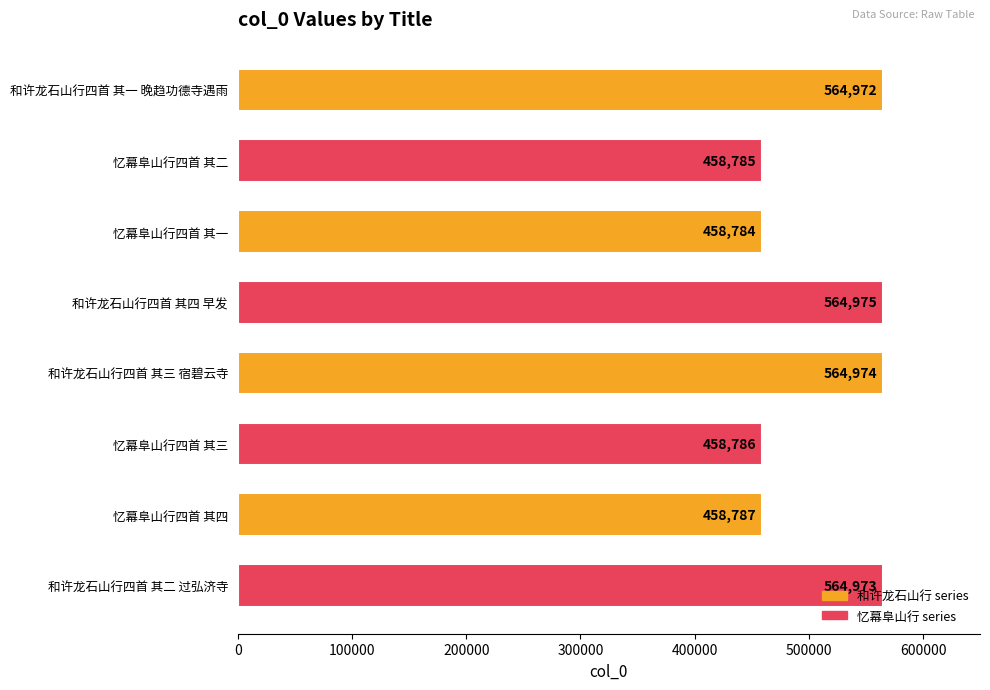

What is the value of the 4th bar from the top?

564975